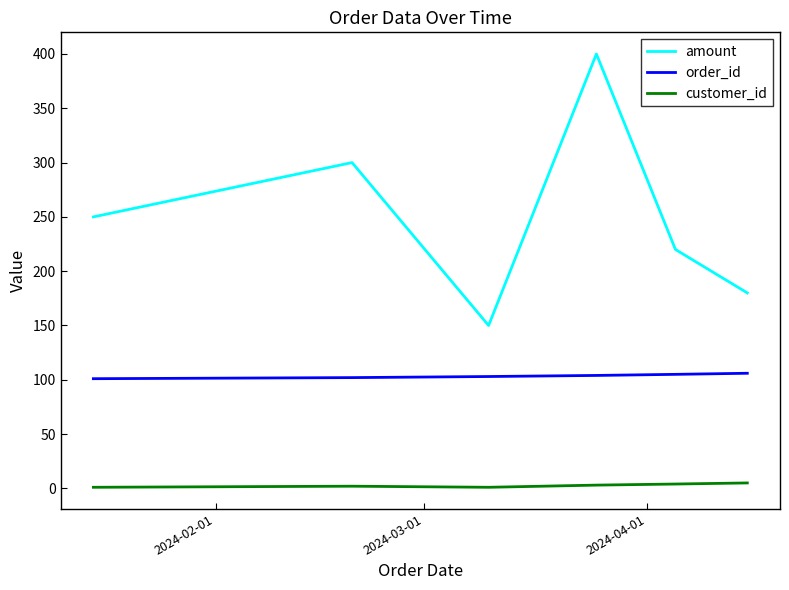

True or false: order_id and customer_id intersect in this chart.

False